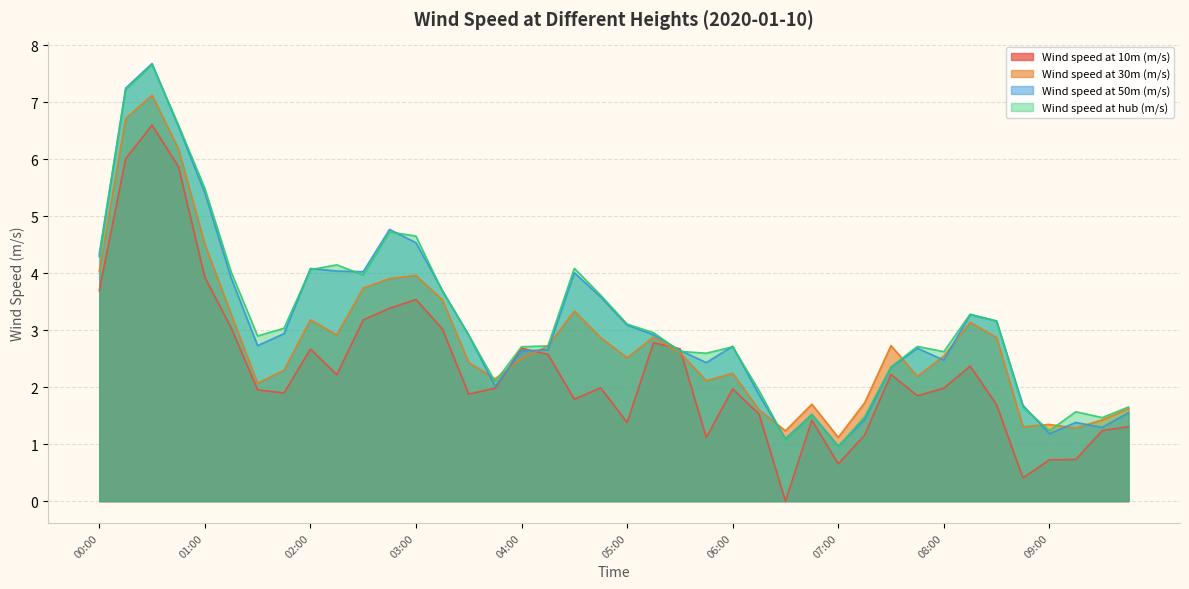

Which series changed the most between 03:15 and 09:00?

Wind speed at 50m (m/s)